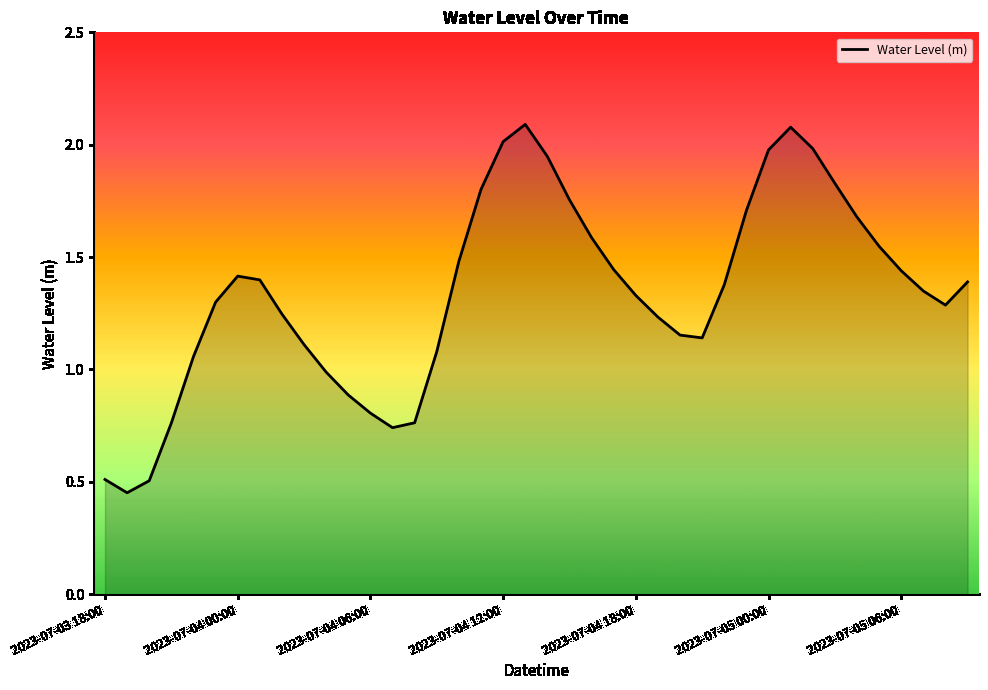

What is the greatest value displayed?

2.1